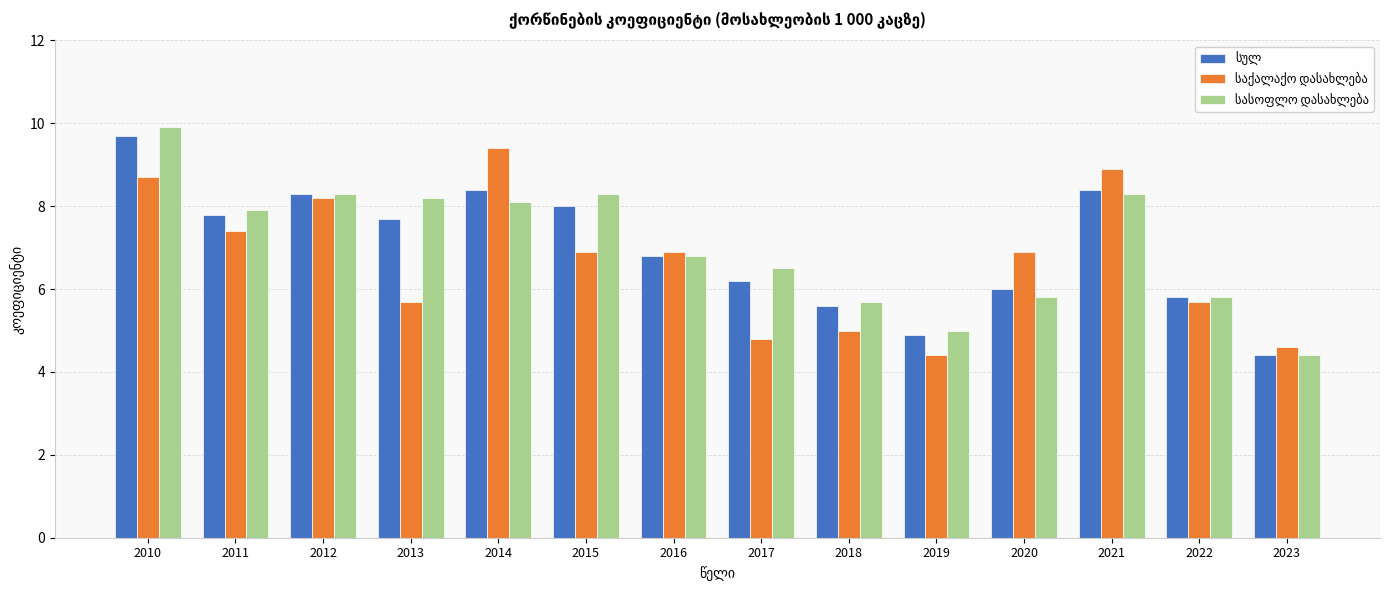

Count the number of categories in the chart.

14